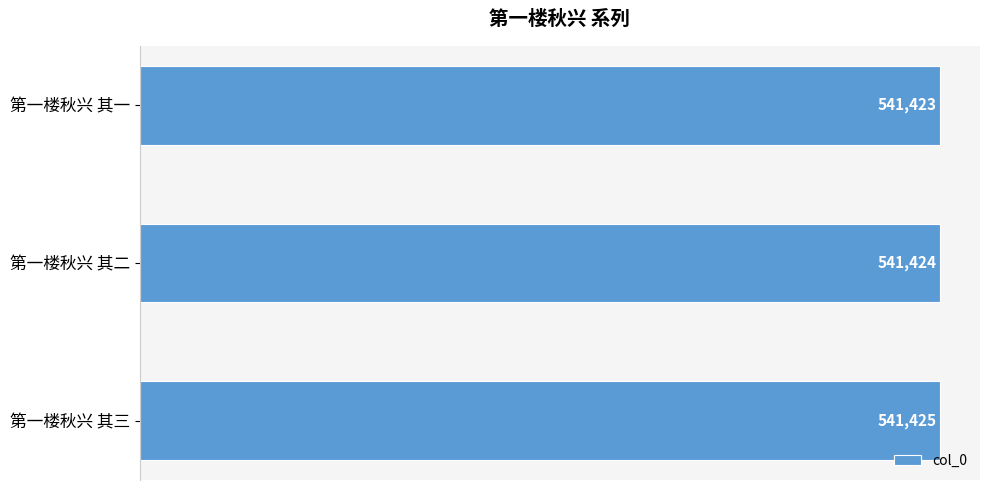

True or false: the data shows 541424 at 第一楼秋兴 其二.

True